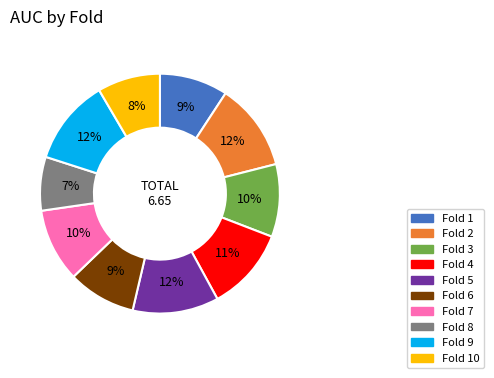

Do Fold 2 and Fold 9 together represent more than half of the pie?

No